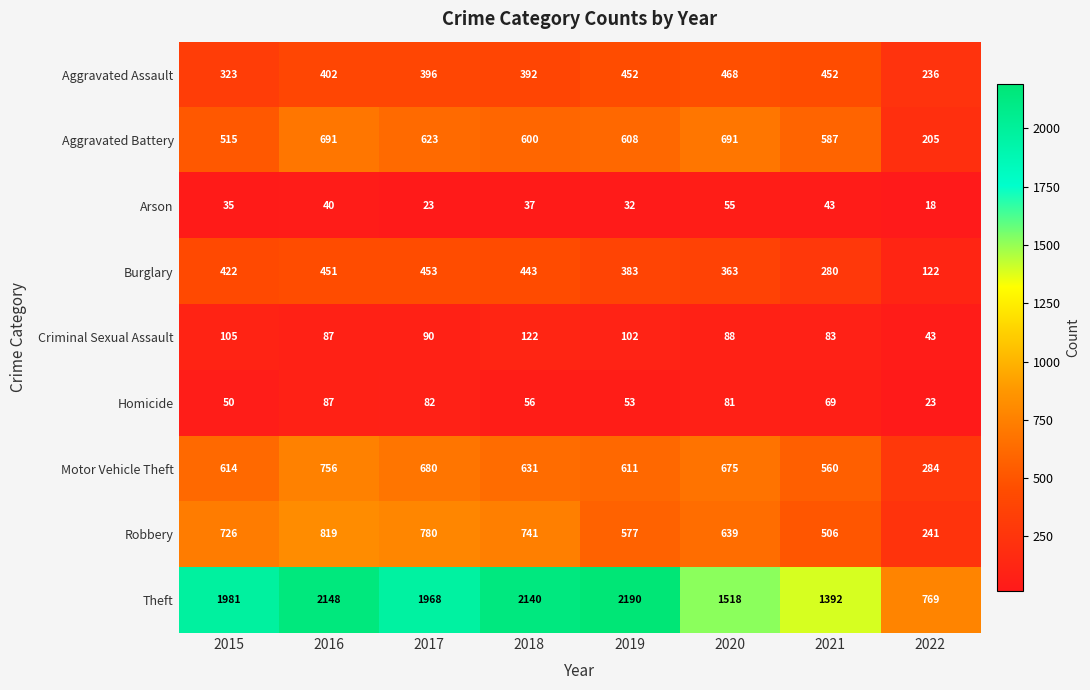

What is the difference between the highest and lowest values at 2016?

2108